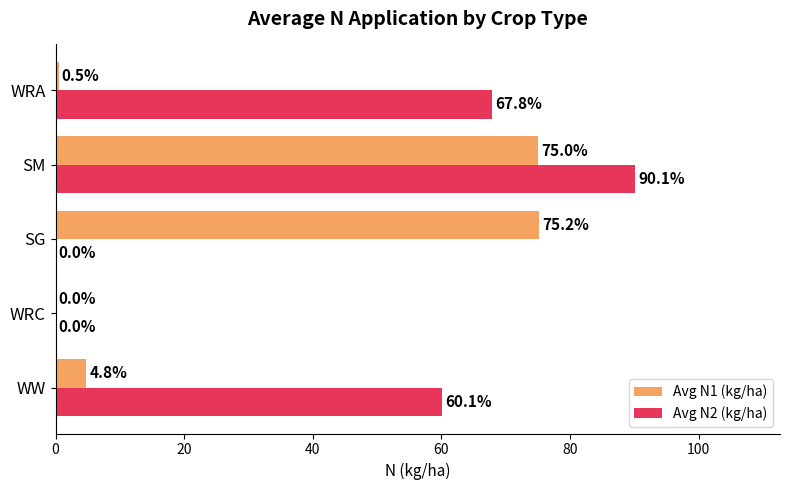

What is the total value across all series at SG?

75.2